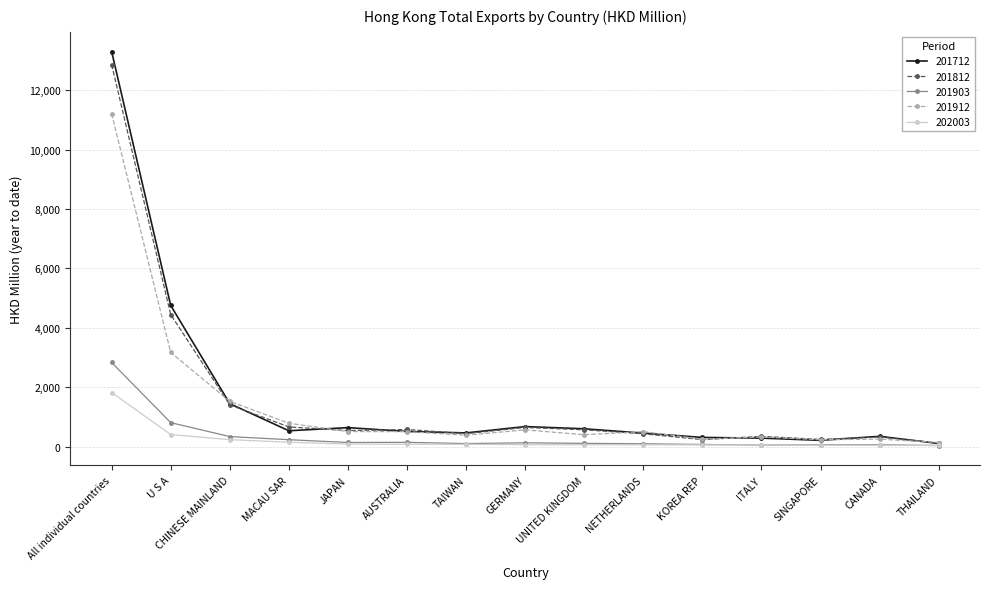

Which series has the largest range (max minus min)?

201712